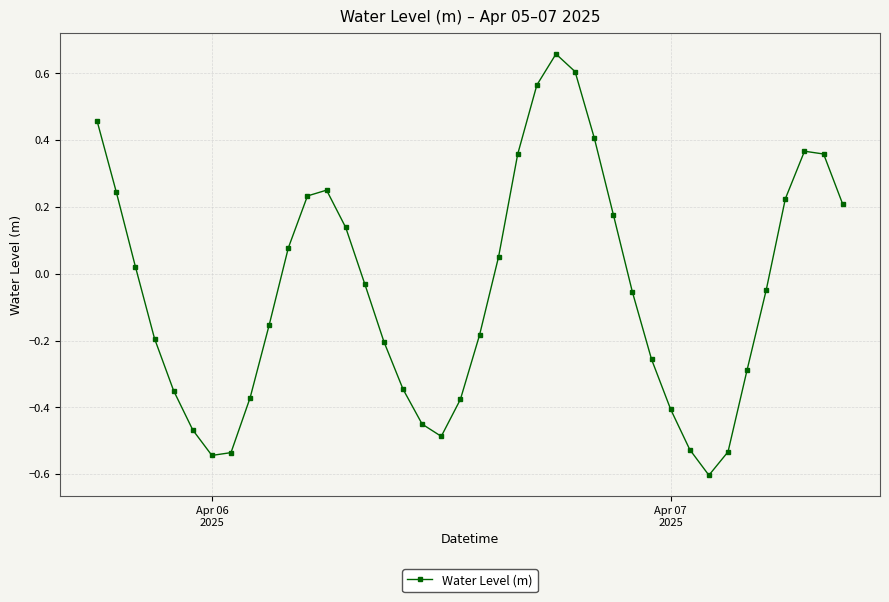

What is the minimum value shown in the chart?

-0.6